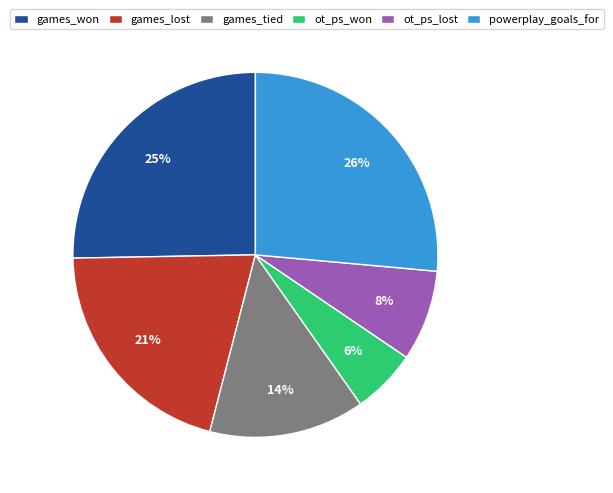

Between games_lost and games_tied, which is larger?

games_lost